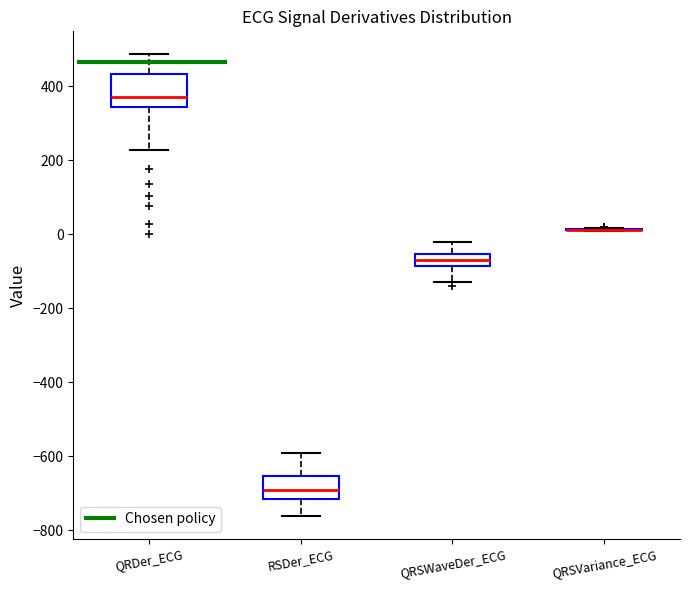

Reading left to right, transcribe this box plot: for each box, give where its median line is, the range the box spans, and where its two whiskers end, as read against the y-axis. The values are not printed on the chart, so give them approximately, as read against the axis.

QRDer_ECG: median 380, box 340 to 440, whiskers 220 to 480
RSDer_ECG: median -700, box -720 to -660, whiskers -760 to -600
QRSWaveDer_ECG: median -60 (inside the box), box -80 to -60, whiskers -140 to -20
QRSVariance_ECG: box collapsed to a line at 20, whiskers 0 to 20